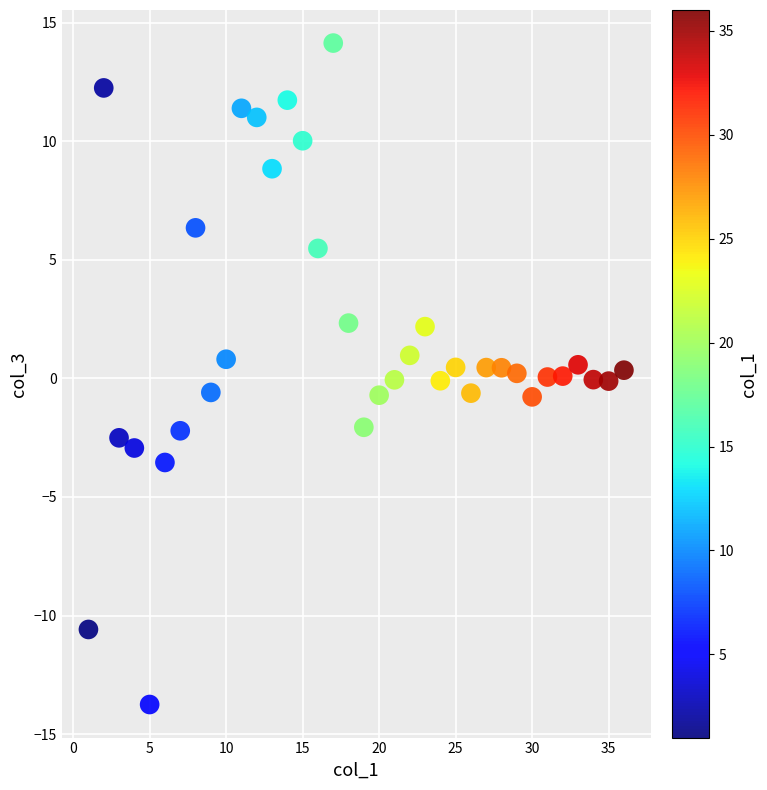

What is the range of X values (max minus min)?

35.0